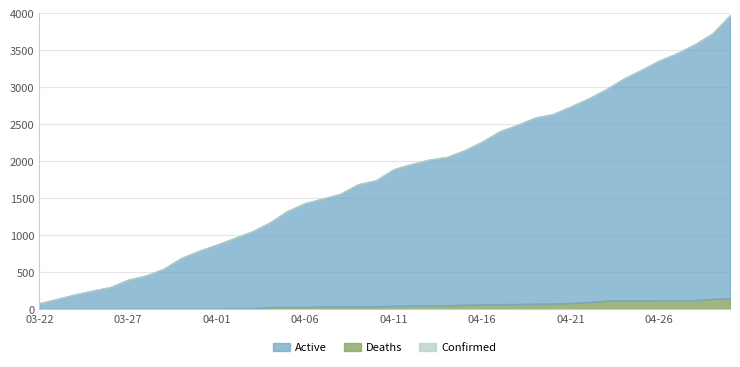

What is the label of the 20th point from the right?

04-11